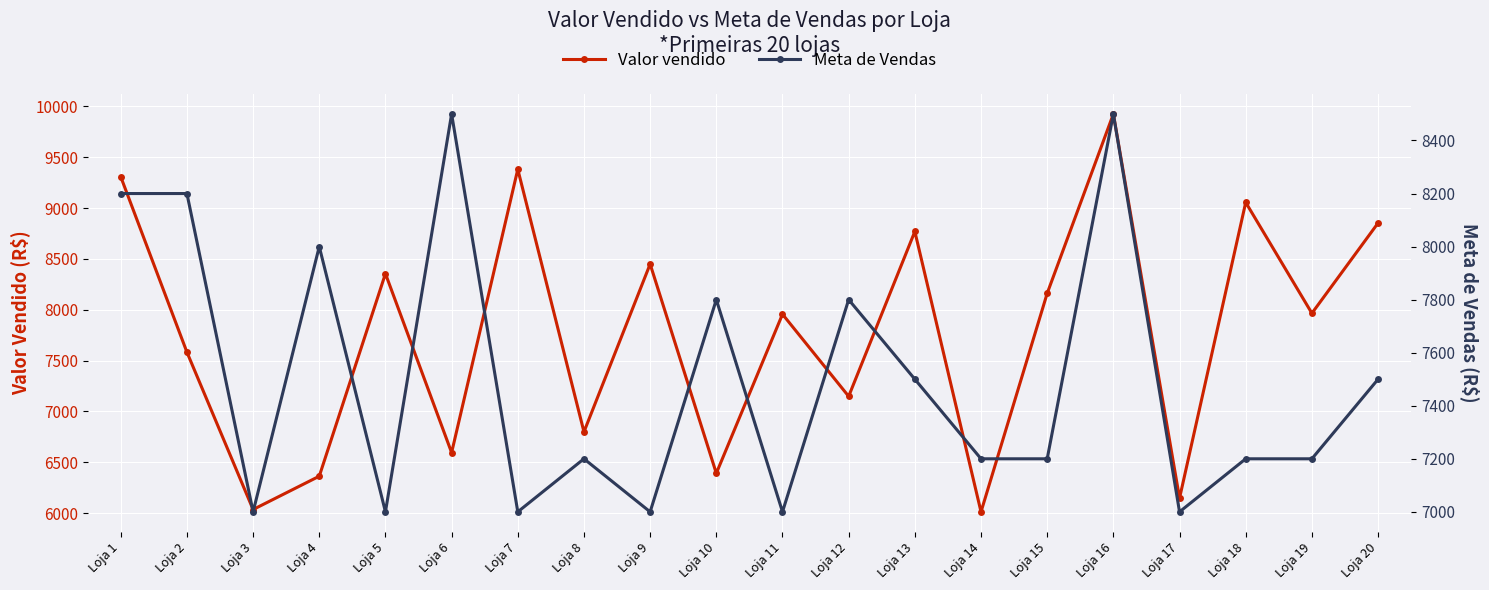

Reading left to right, transcribe all the data shown in this chart.

Valor vendido: 9308.3	7583.2	6035.6	6363.1	8355.1	6595.0	9381.5	6799.1	8449.5	6391.7	7956.2	7148.7	8769.8	6012.7	8161.6	9925.6	6147.2	9055.9	7965.6	8853.2
Meta de Vendas: 8200.0	8200.0	7000.0	8000.0	7000.0	8500.0	7000.0	7200.0	7000.0	7800.0	7000.0	7800.0	7500.0	7200.0	7200.0	8500.0	7000.0	7200.0	7200.0	7500.0